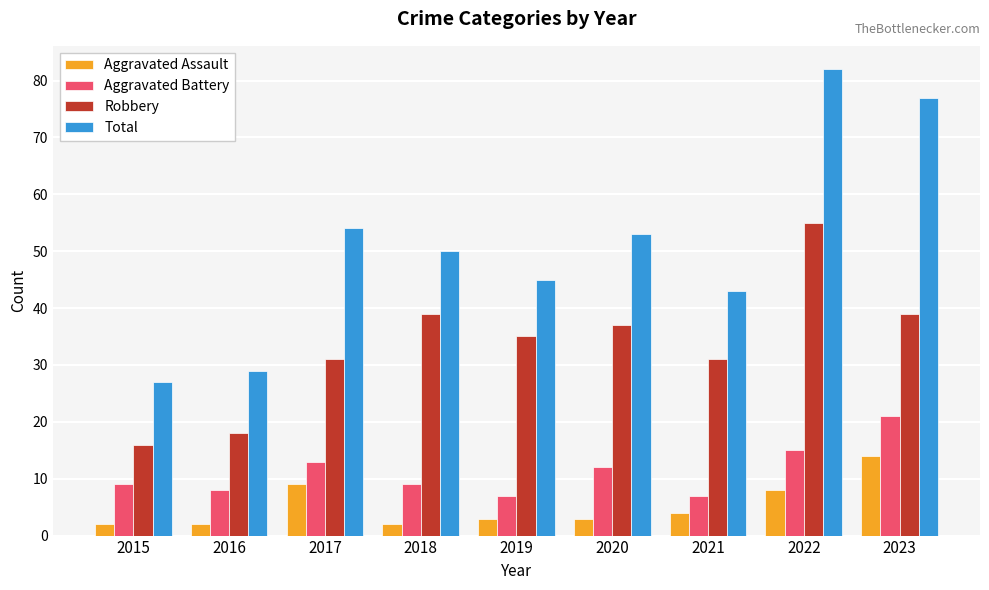

Rank the categories by Total value from highest to lowest.

2022, 2023, 2017, 2020, 2018, 2019, 2021, 2016, 2015